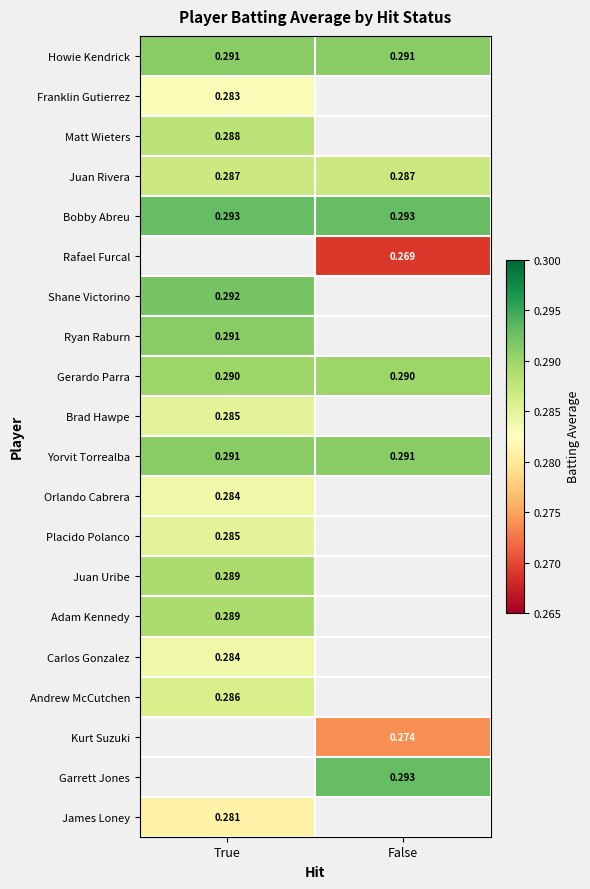

At how many categories does at least one series exceed 0?

2